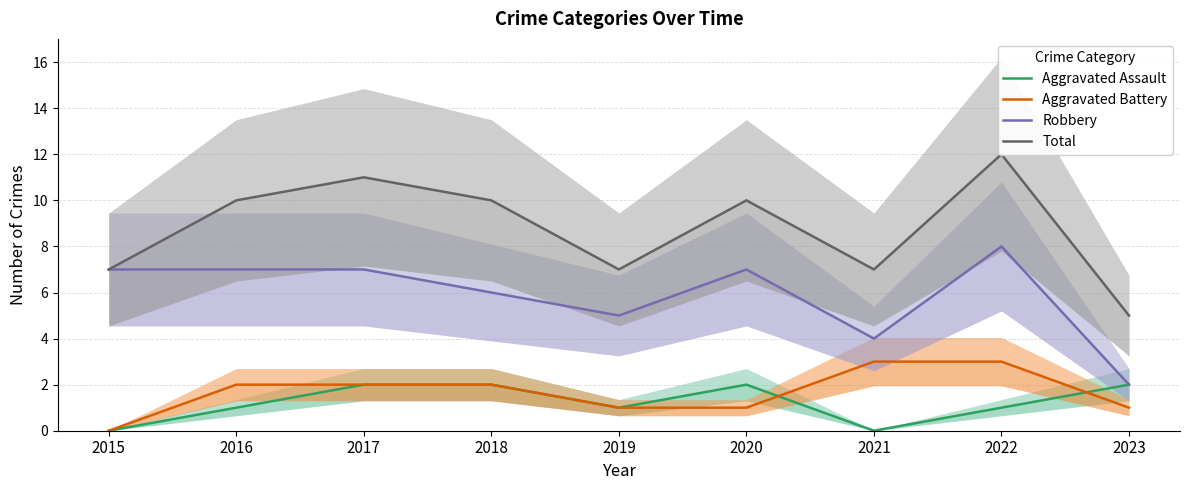

What is the minimum value for Robbery?

2